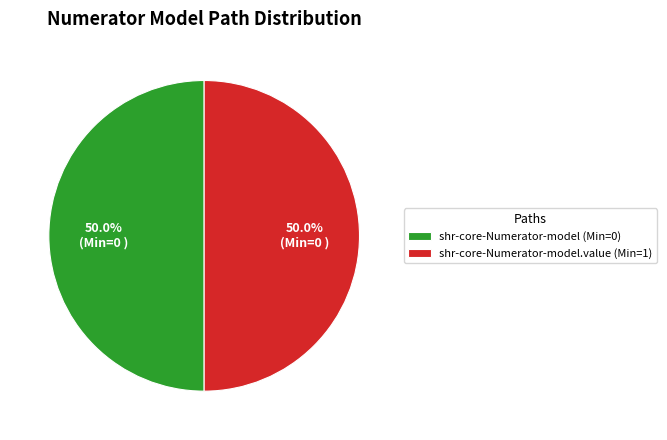

What is the ratio of the value at shr-core-Numerator-model (Min=0) to the value at shr-core-Numerator-model.value (Min=1)?

1.0